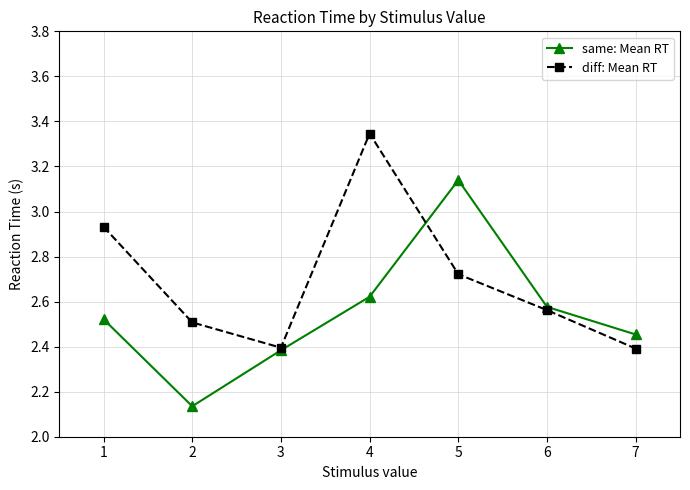

The same: Mean RT series shows 4.0 at 1. True or false?

False